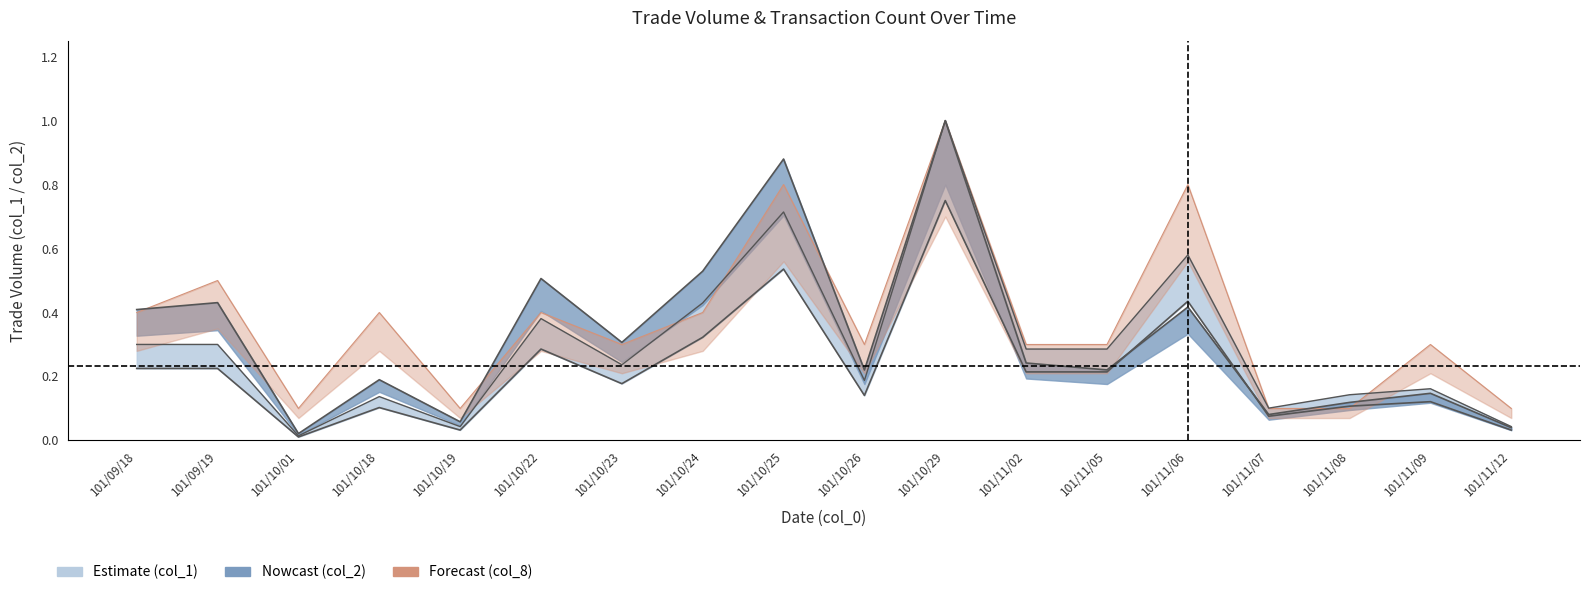

List the series in order of their overall mean, highest first.

col_8, col_2, col_1